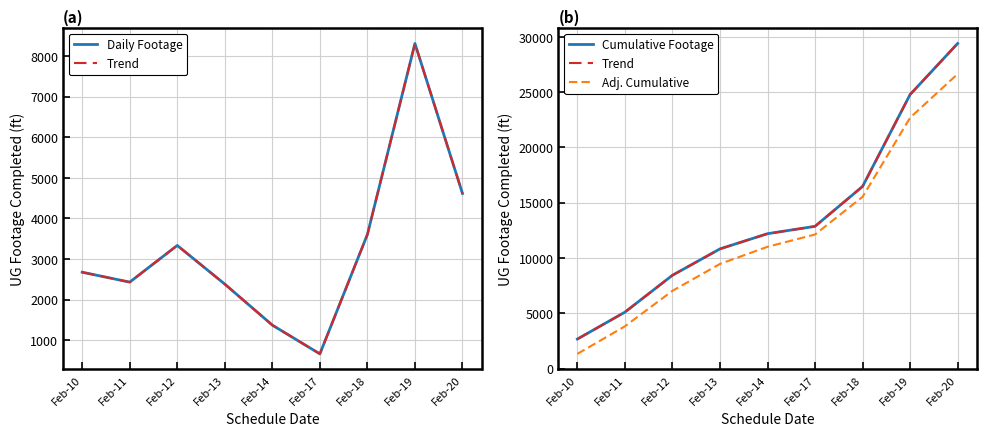

Is it true that Daily Footage equals 2677.0 at Feb-10?

True